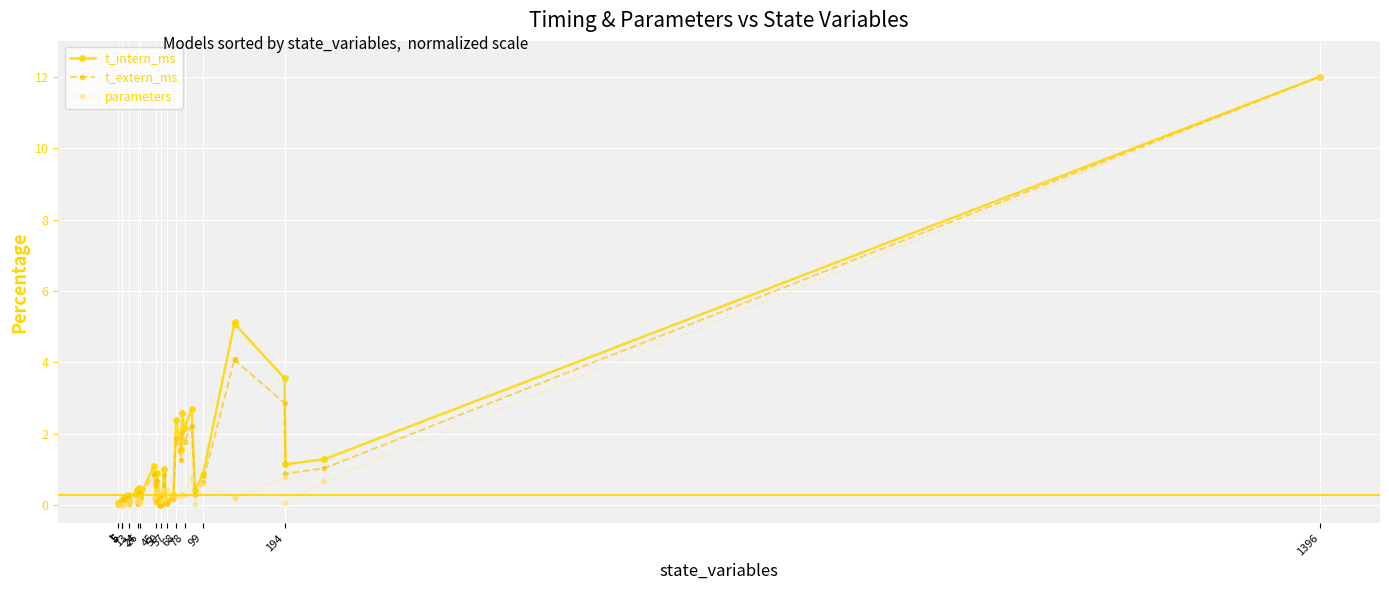

The parameters series shows 0.0 at 5. True or false?

True